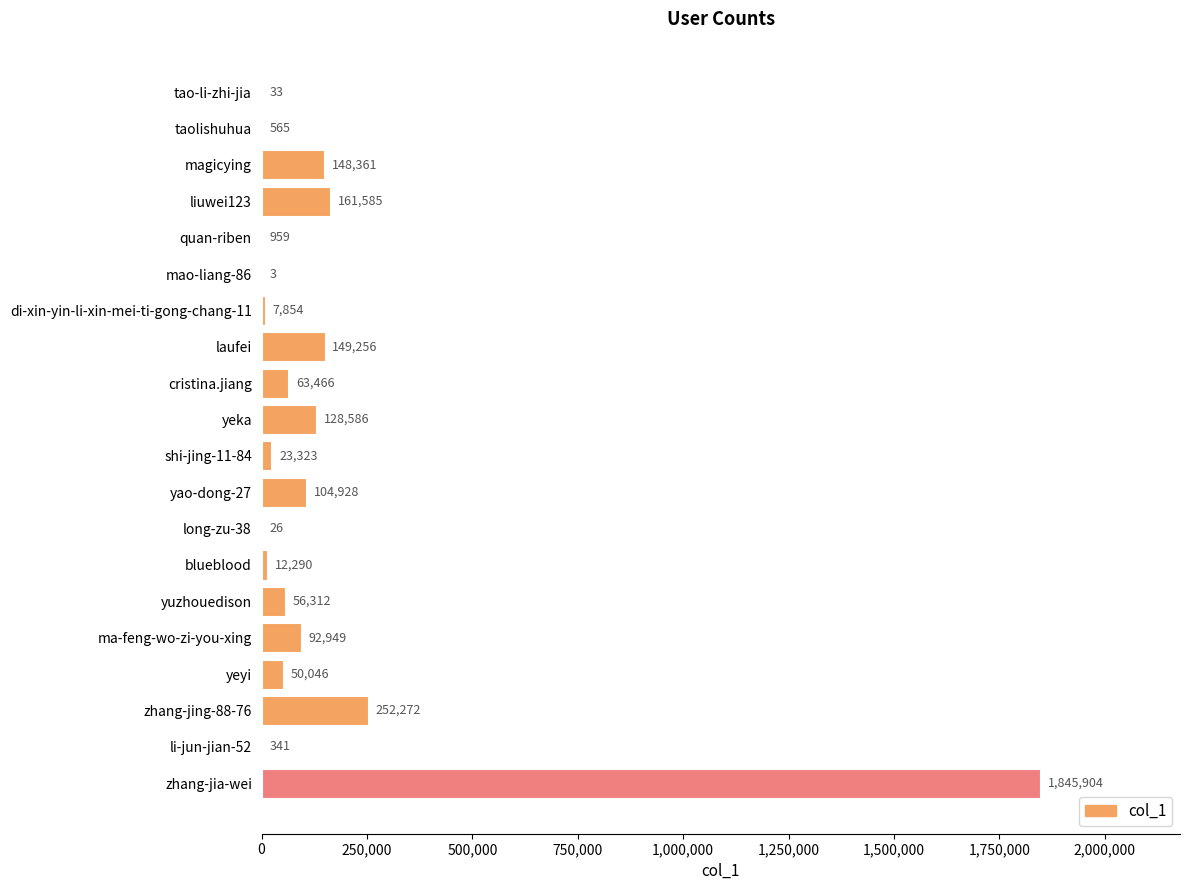

At which label is the value closest to 922953?

zhang-jing-88-76